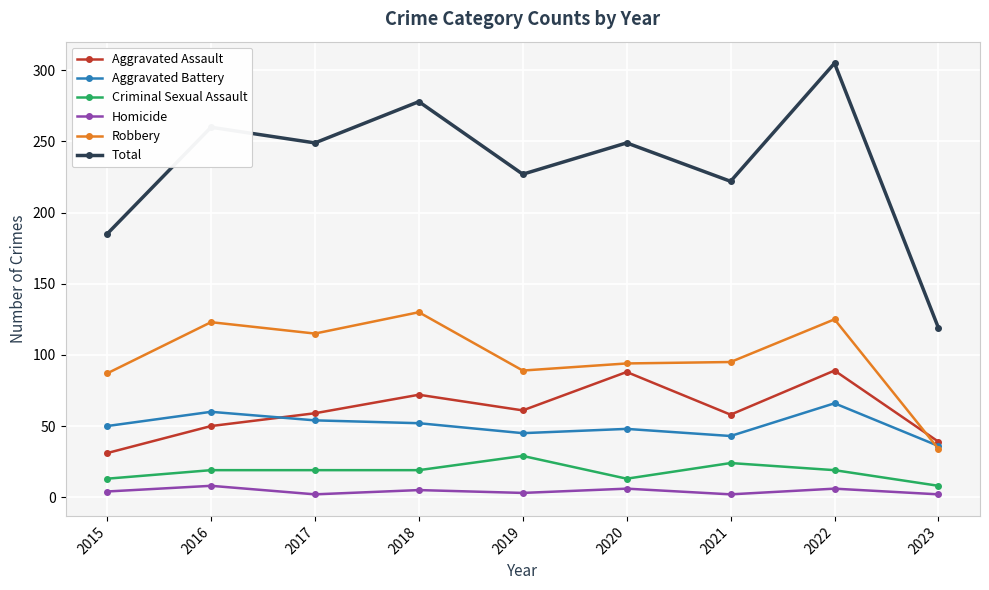

Is the value of Criminal Sexual Assault at 2017 greater than the value of Total at 2022?

No